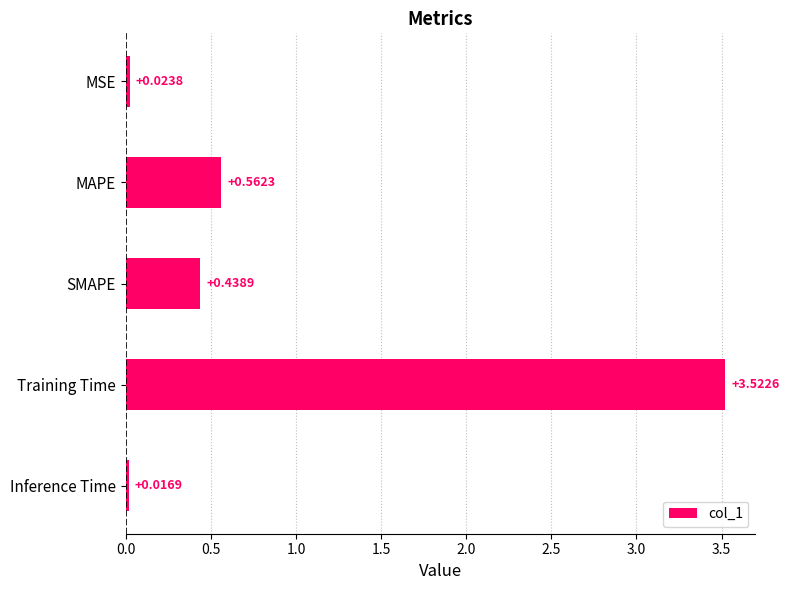

What is the change in value from MAPE to Inference Time?

-0.5